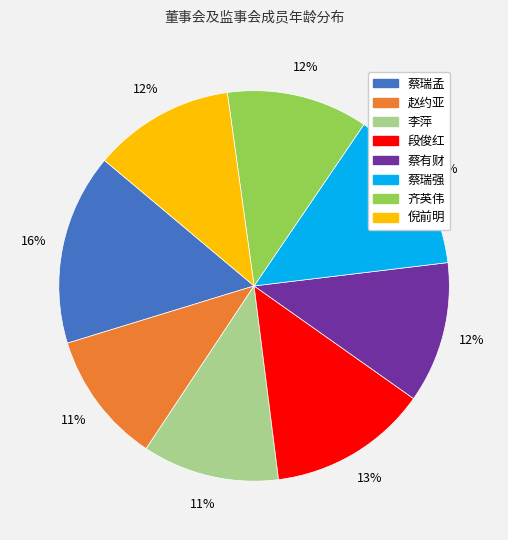

Is 齐英伟 the majority of the pie?

No